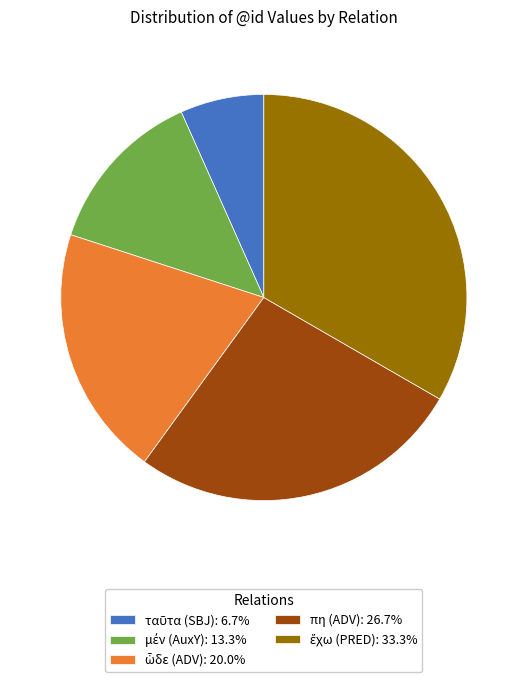

Does any single category account for the majority?

No